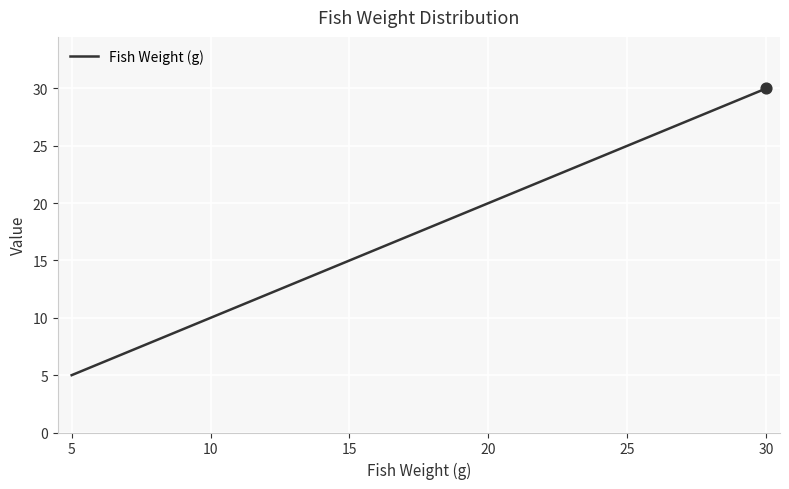

What is the smallest value displayed?

5